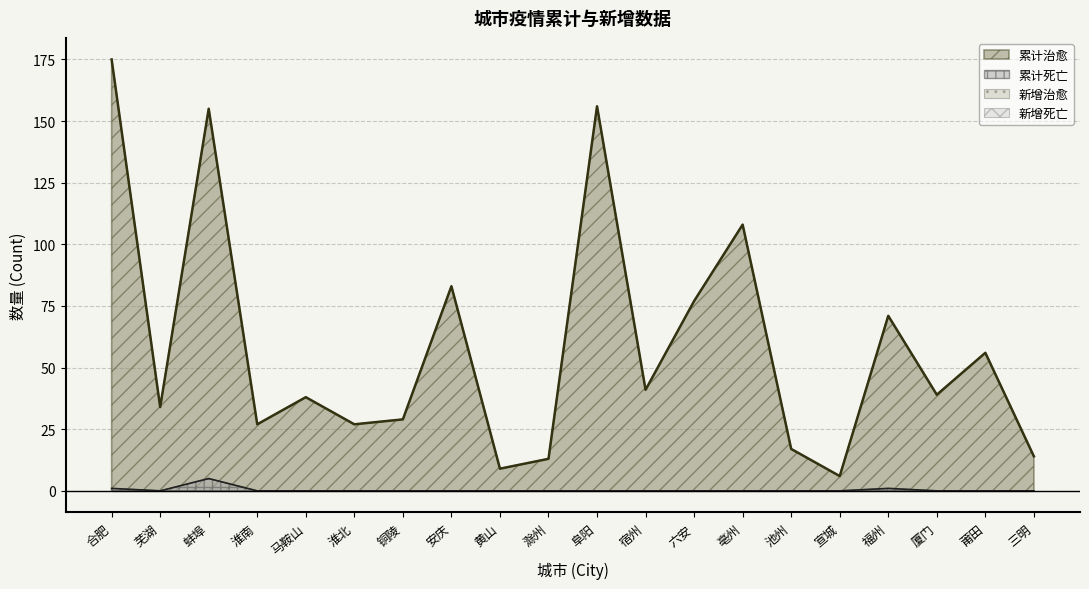

The value of 累计死亡 at 福州 is 1. True or false?

True